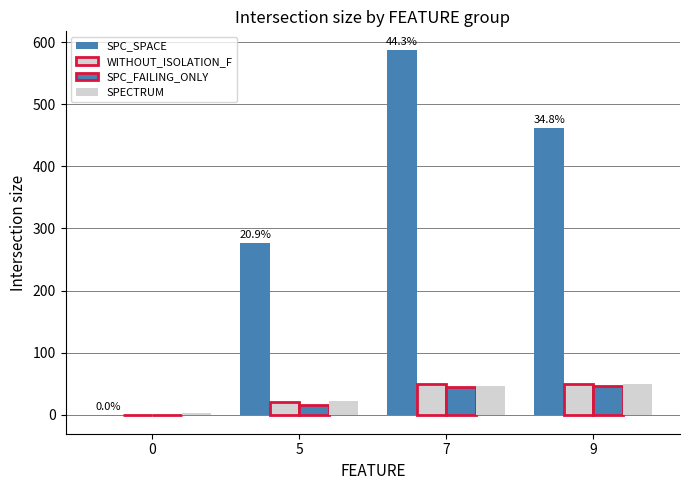

Reading left to right, transcribe all the data shown in this chart.

SPC_SPACE: 0	277	588	461
WITHOUT_ISOLATION_F: -1	20	49	50
SPC_FAILING_ONLY: -1	15	45	47
SPECTRUM: 3	22	47	49